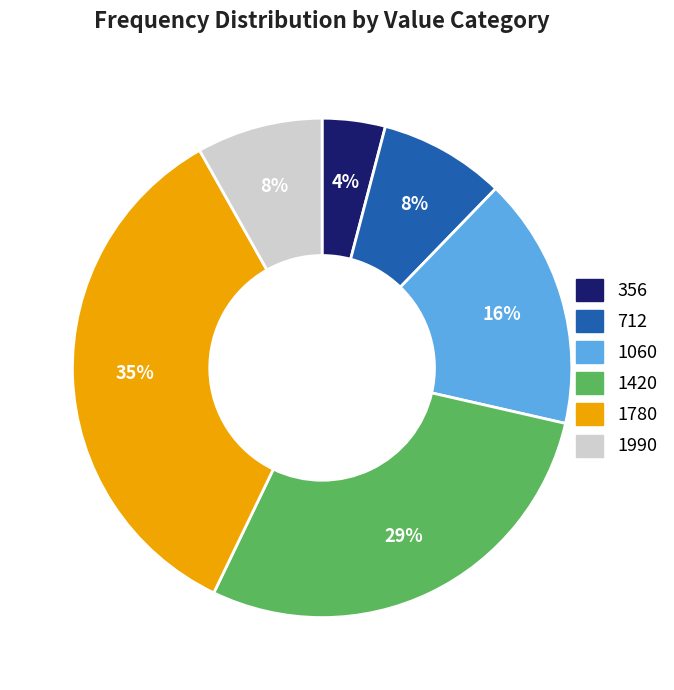

Is there a majority slice in this chart?

No